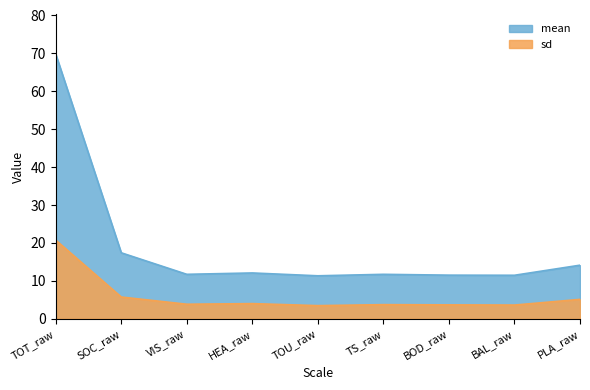

What is the label of the 2nd point from the left?

SOC_raw